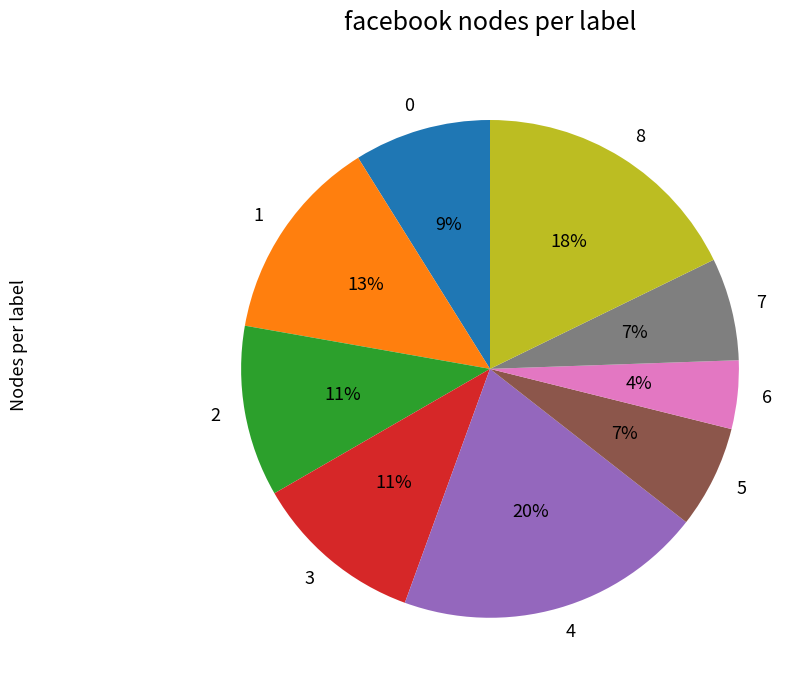

Between 8 and 0, which is larger?

8